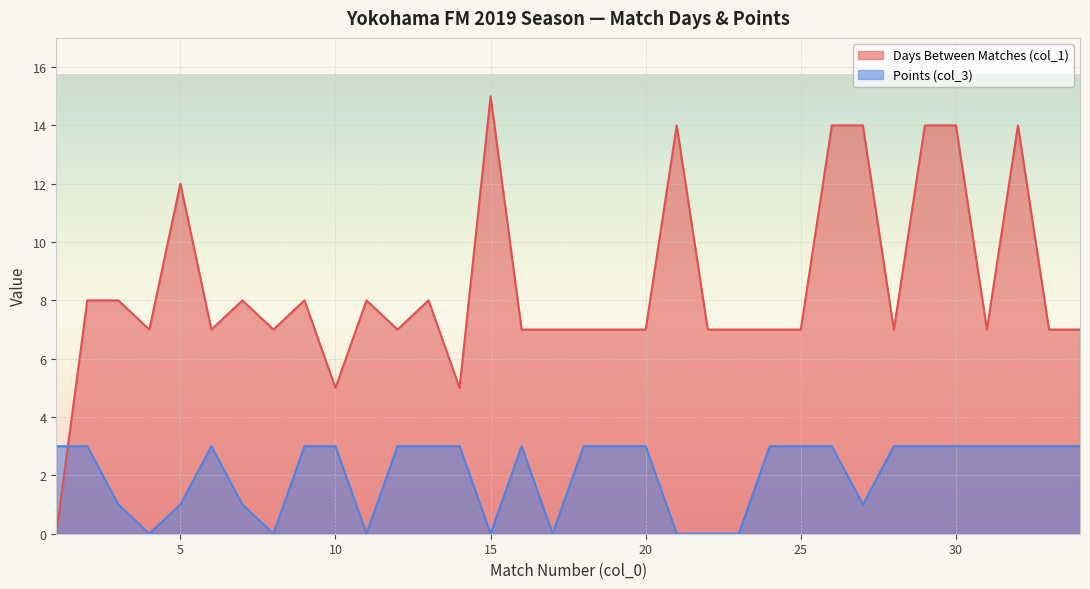

What is the average value of the Points (col_3) series?

2